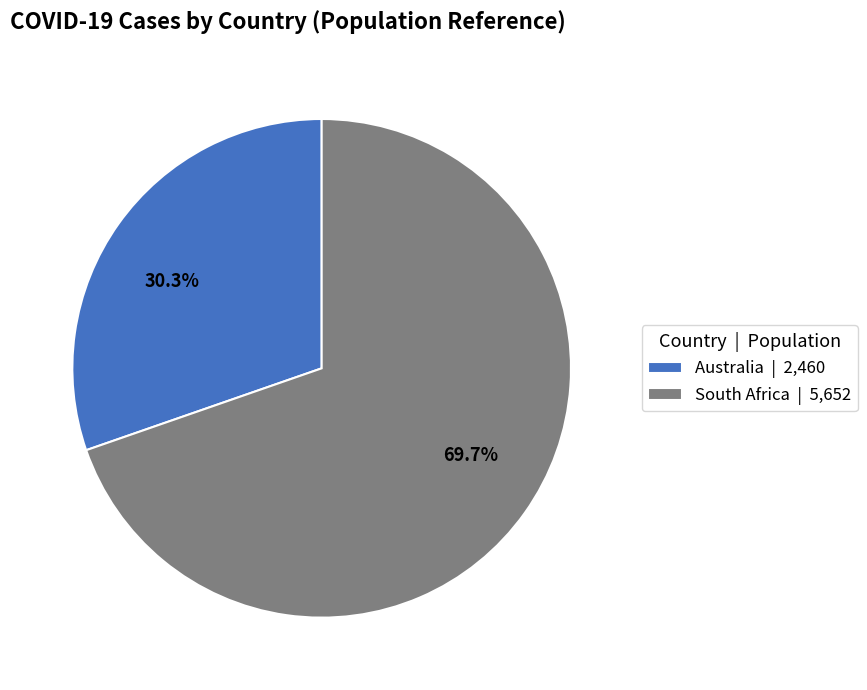

How many segments does this pie chart have?

2